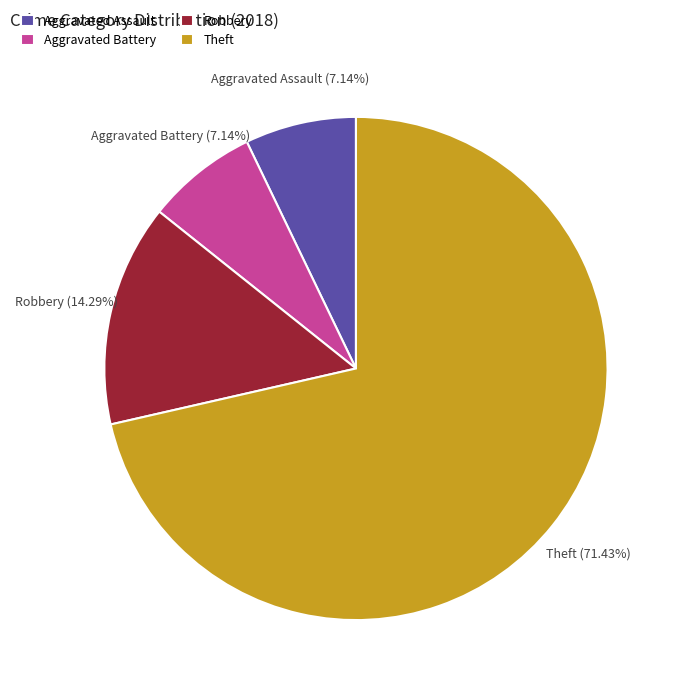

Is Theft the majority of the pie?

Yes